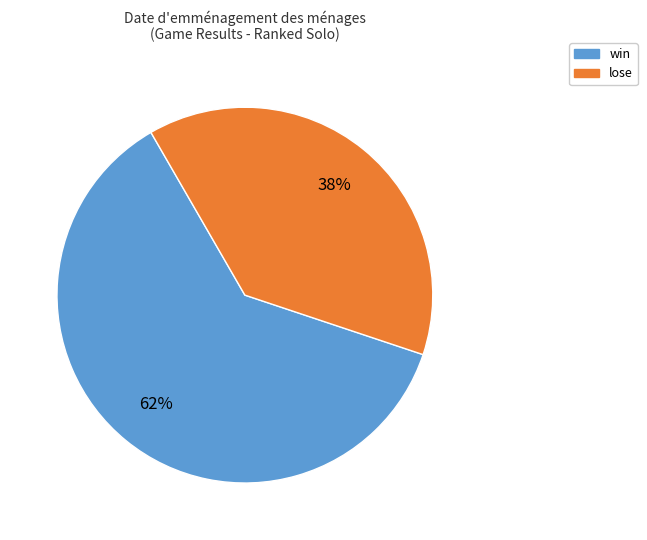

Which slice is the largest?

win